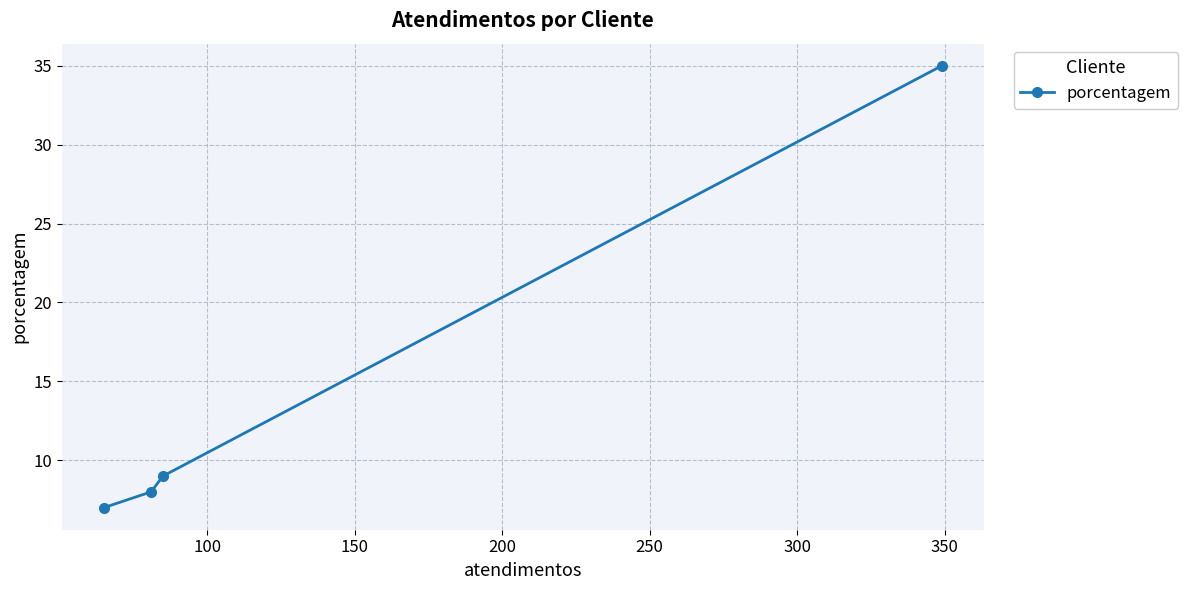

What is the difference between the maximum and minimum values?

28